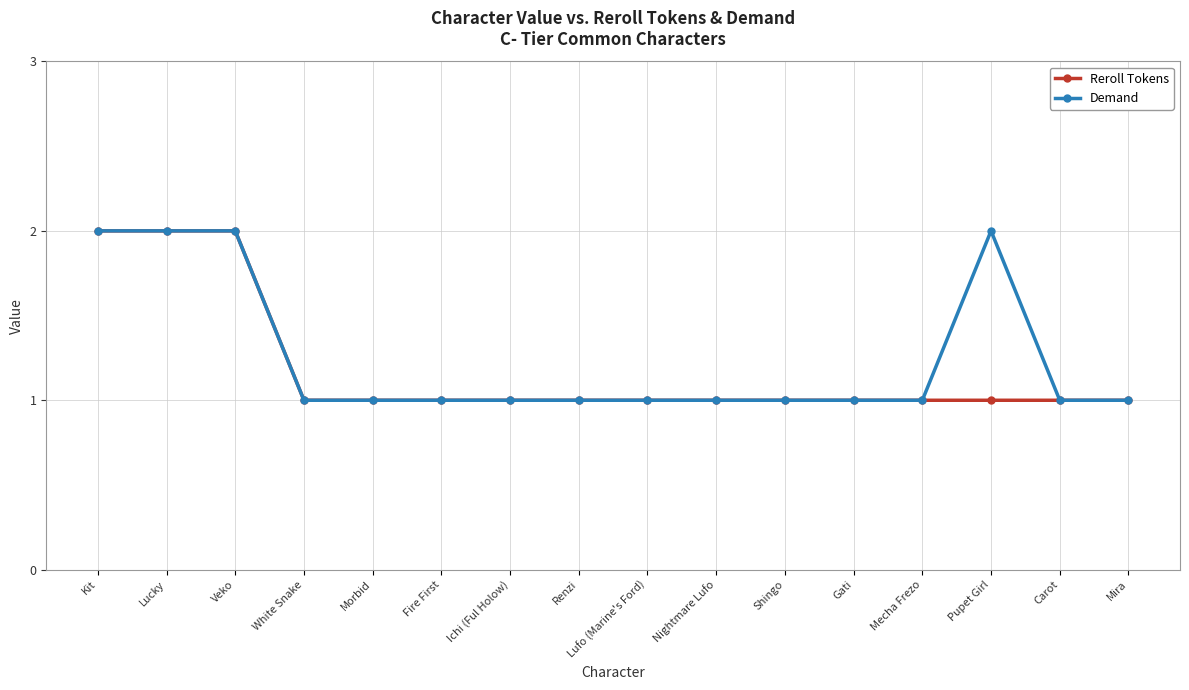

What is the difference between the maximum and second lowest values in the Reroll Tokens series?

1